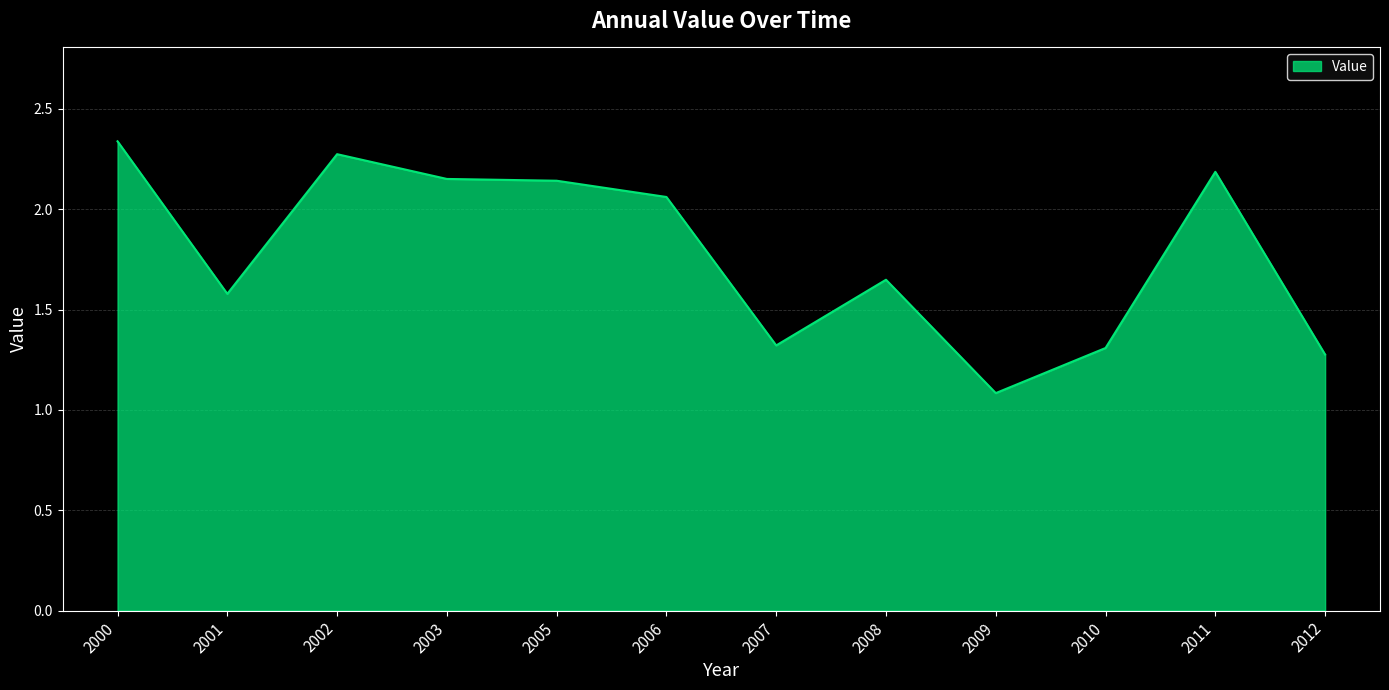

Which label corresponds to the largest value in the chart?

2000